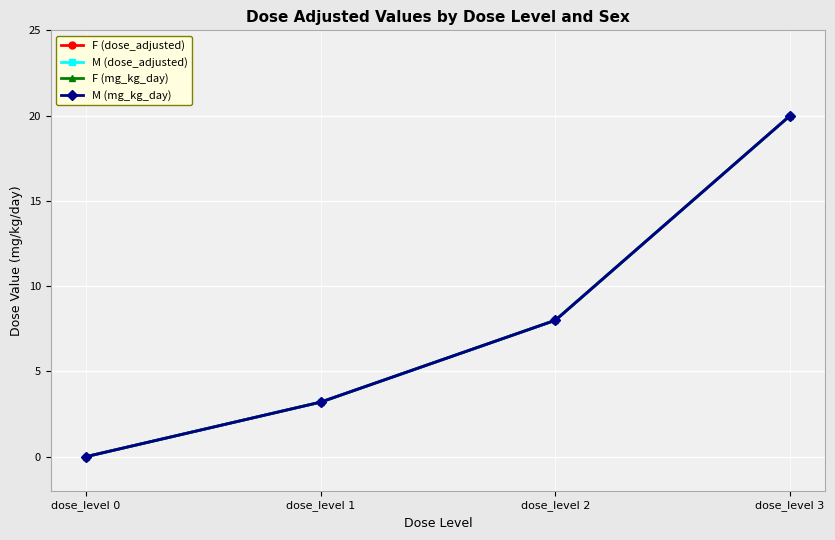

The value of F (dose_adjusted) at dose_level 1 is 3.2. True or false?

True